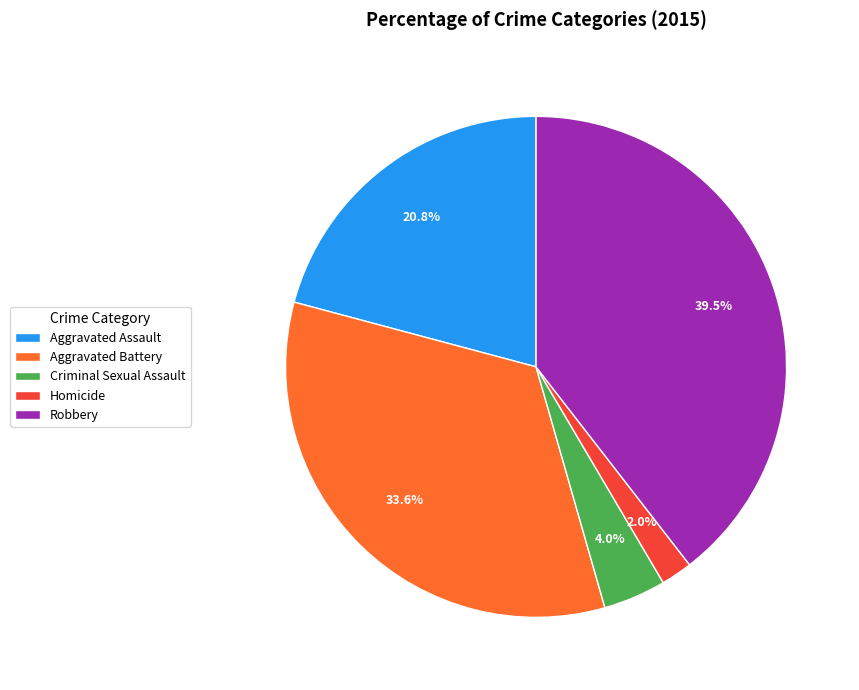

What is the ratio of the value at Robbery to the value at Aggravated Assault?

1.9